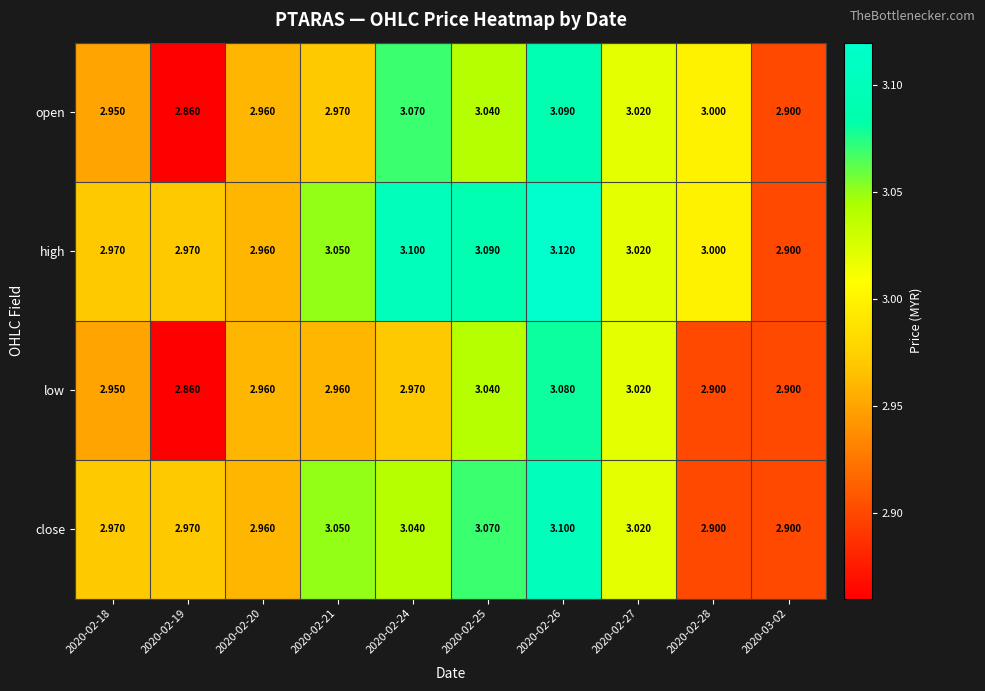

Which series has the largest range (max minus min)?

open